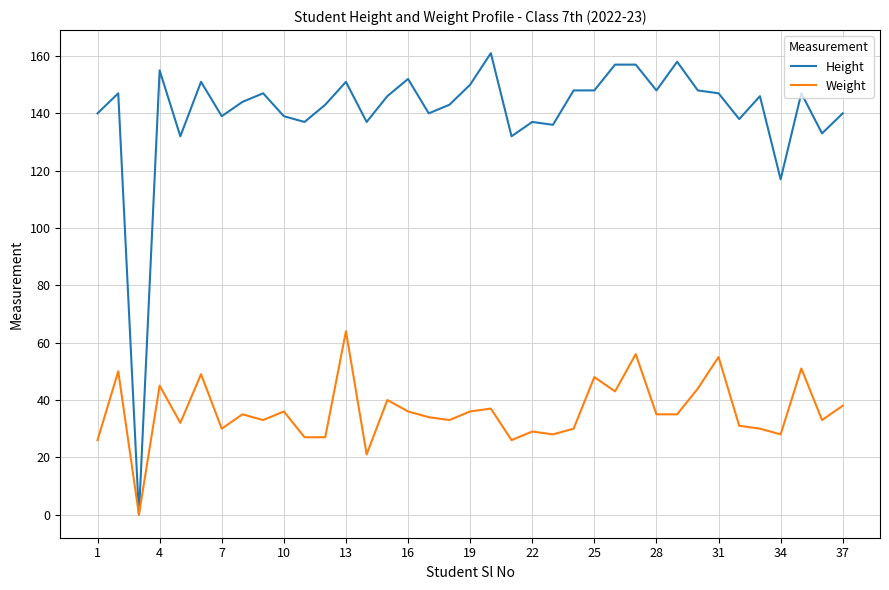

Which series has the largest total across all categories?

Height